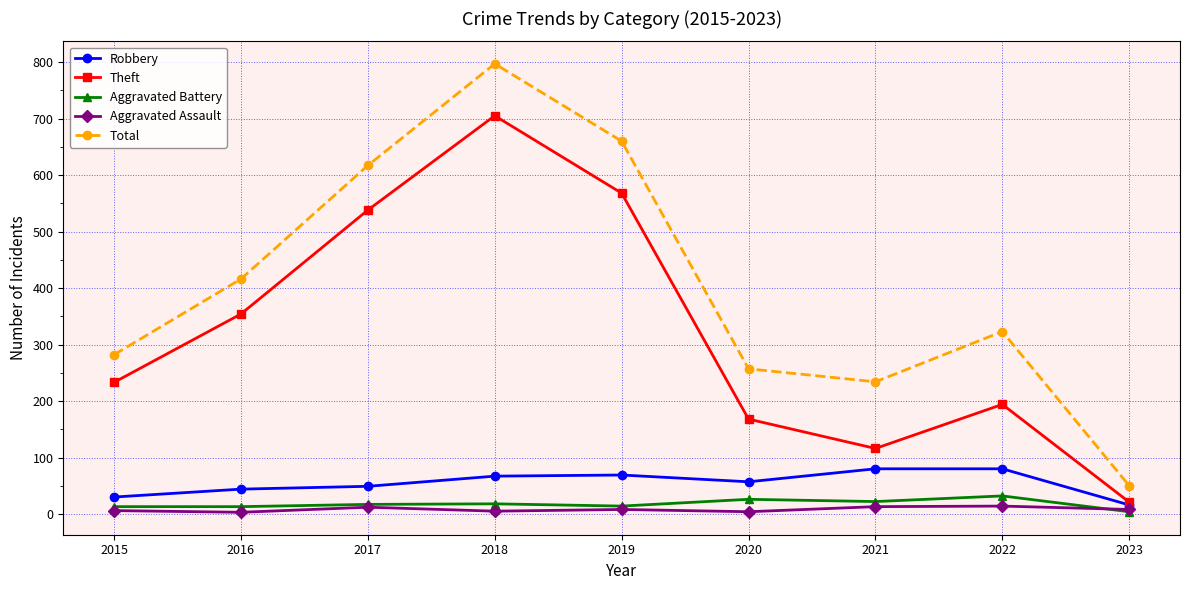

True or false: Aggravated Assault and Theft cross at least once.

False